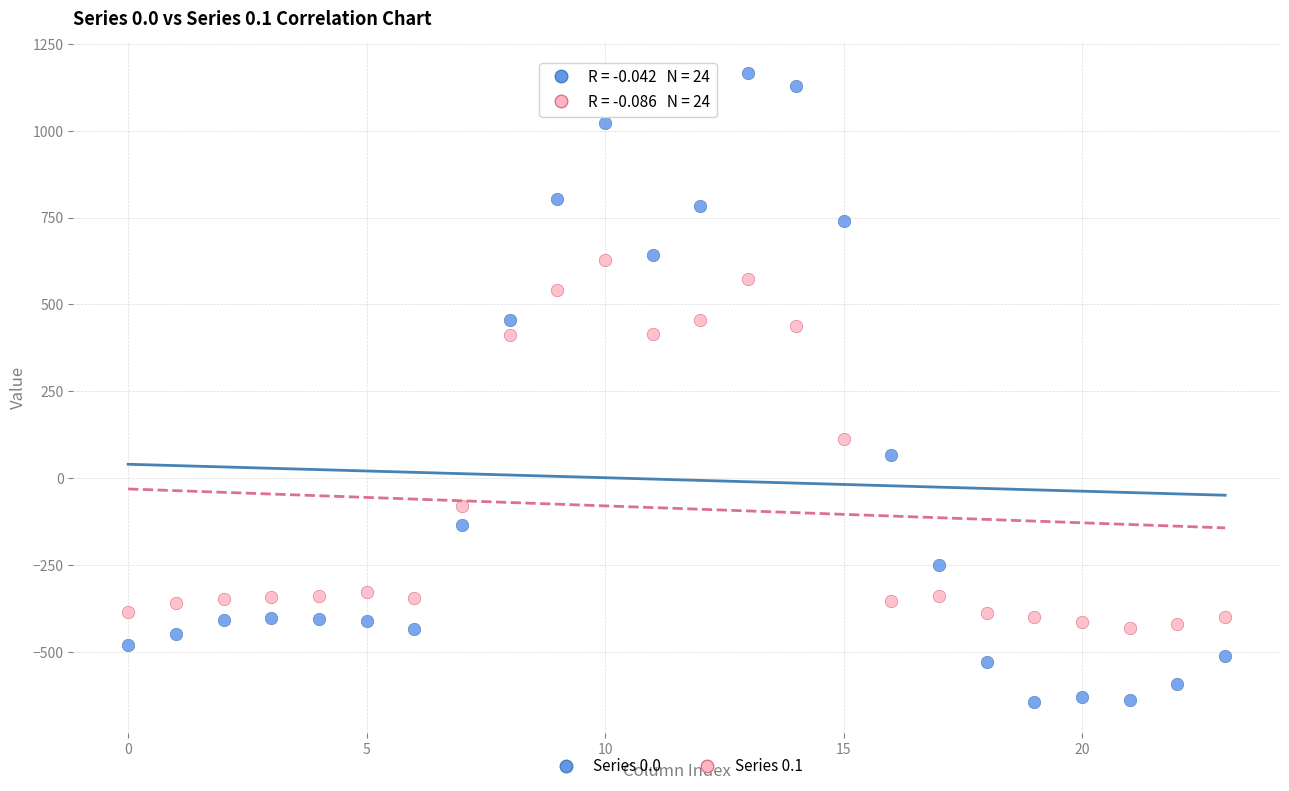

What are all the series names shown in the legend?

Series 0.0, Series 0.1